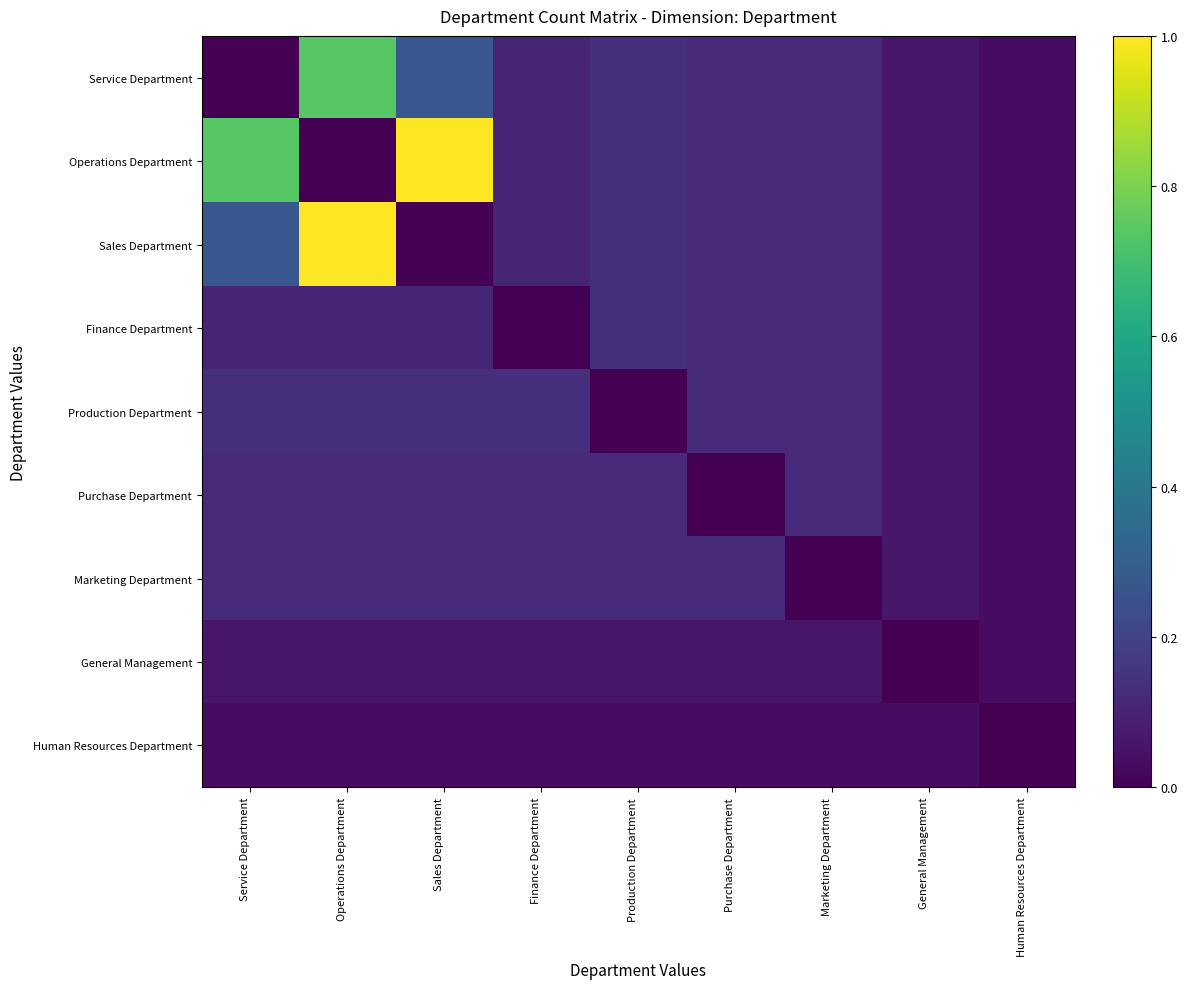

At which category does the chart reach its peak across all series?

Sales Department